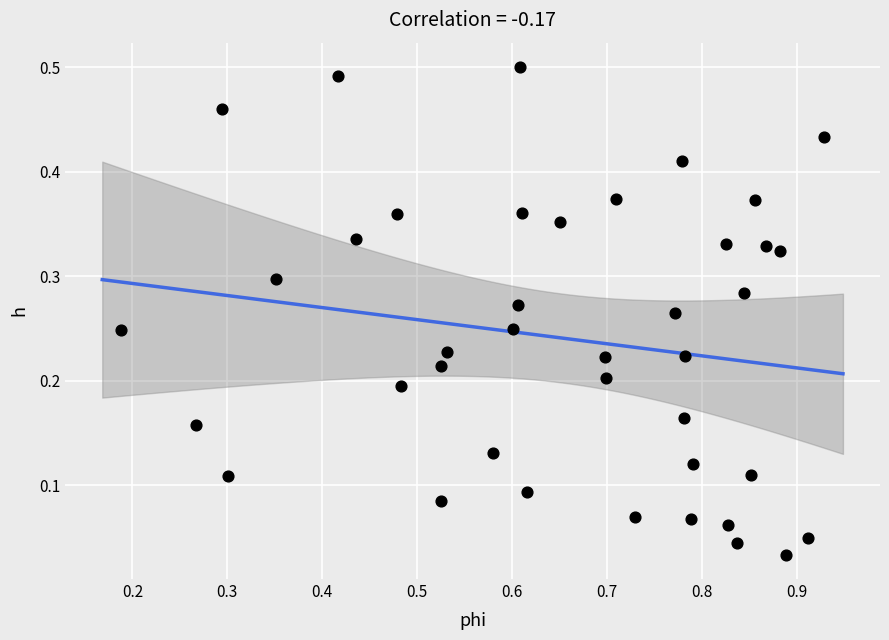

What is the range of X values (max minus min)?

0.7